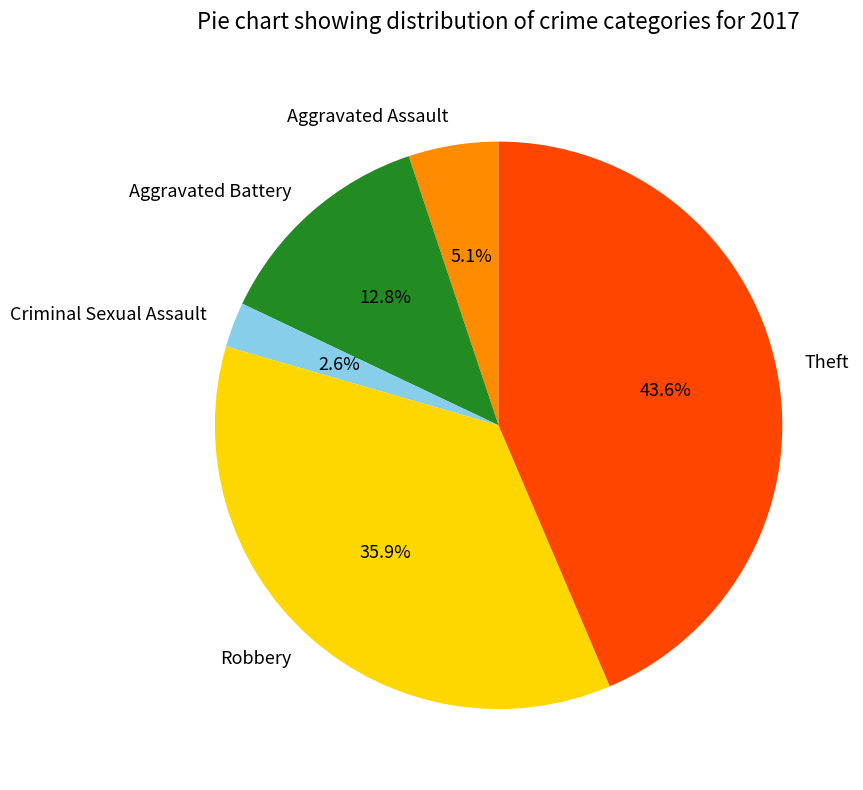

To the nearest percent, what is the average slice percentage?

20%